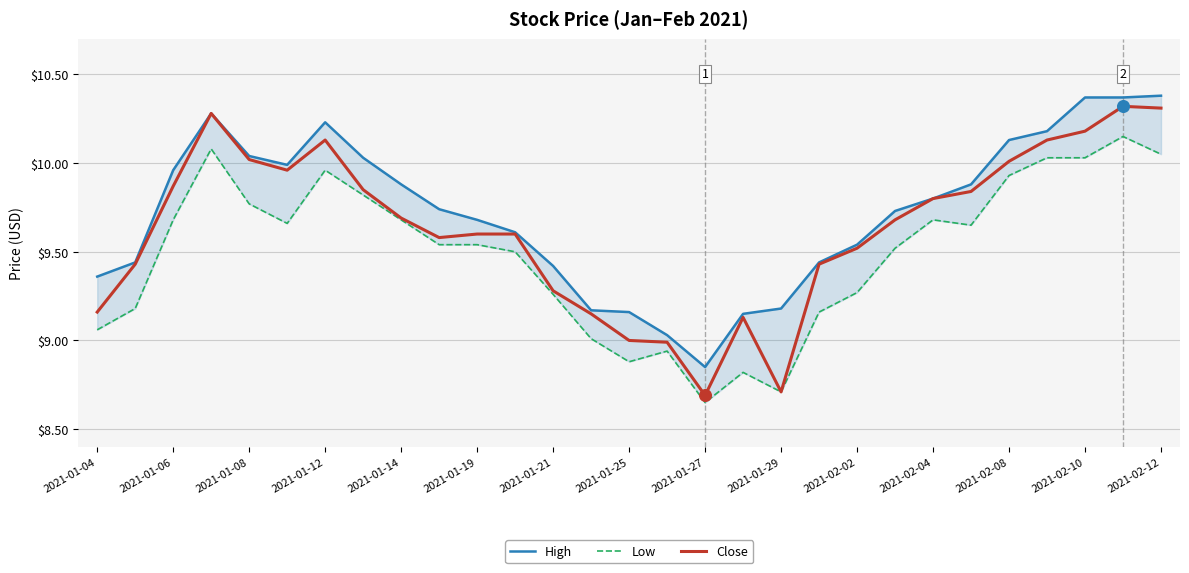

True or false: Close has a value of 2.0 at 2021-02-04.

False